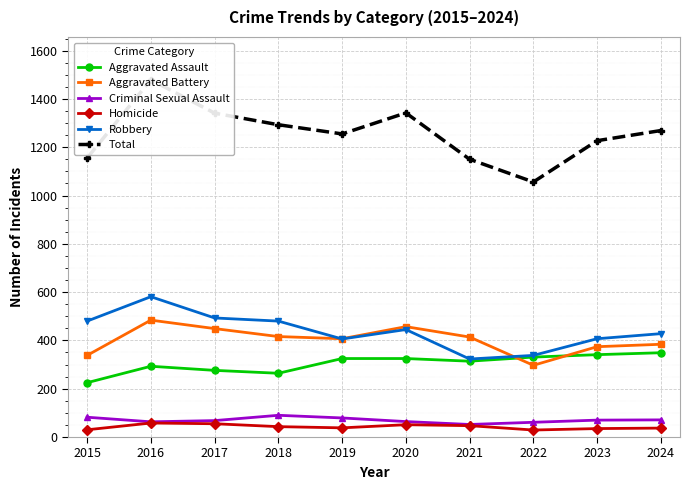

The Aggravated Battery series shows 216 at 2019. True or false?

False